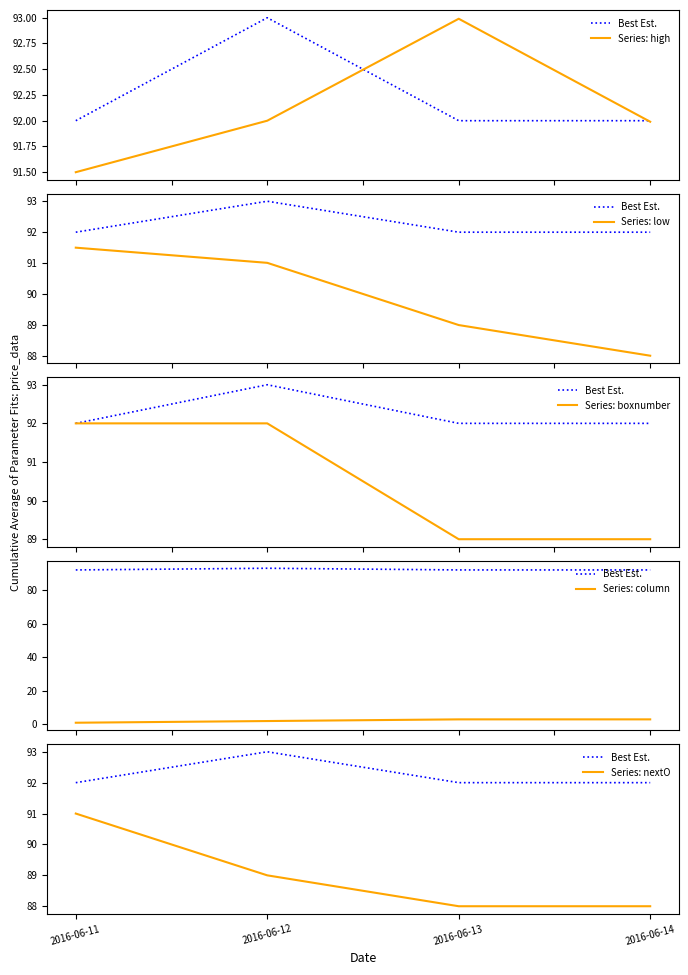

Reading right to left, transcribe all the data shown in this chart.

Best Est.: 2016-06-14=92.0	2016-06-13=92.0	2016-06-12=93.0	2016-06-11=92.0
Series: high: 2016-06-14=92.0	2016-06-13=93.0	2016-06-12=92.0	2016-06-11=91.5
Series: low: 2016-06-14=88.0	2016-06-13=89.0	2016-06-12=91.0	2016-06-11=91.5
Series: boxnumber: 2016-06-14=89.0	2016-06-13=89.0	2016-06-12=92.0	2016-06-11=92.0
Series: column: 2016-06-14=3.0	2016-06-13=3.0	2016-06-12=2.0	2016-06-11=1.0
Series: nextO: 2016-06-14=88.0	2016-06-13=88.0	2016-06-12=89.0	2016-06-11=91.0